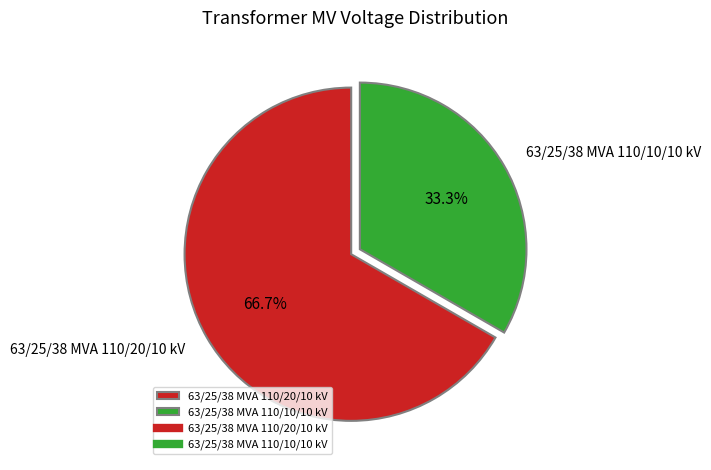

What is the smallest slice in the pie chart?

63/25/38 MVA 110/10/10 kV